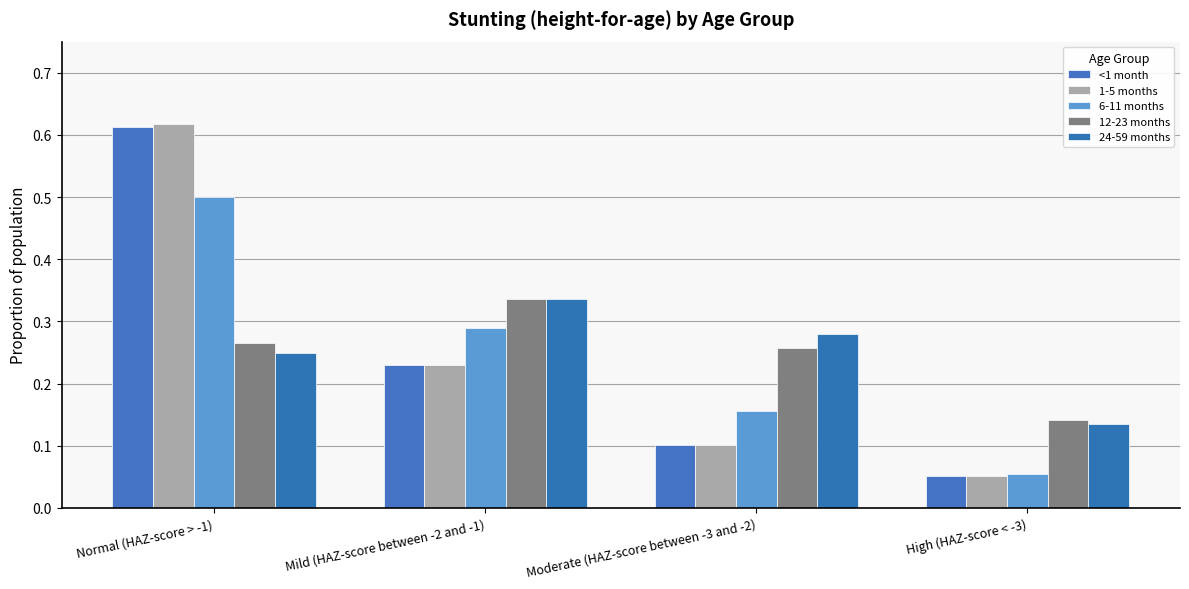

The value of 1-5 months at High (HAZ-score < -3) is 0.1. True or false?

True